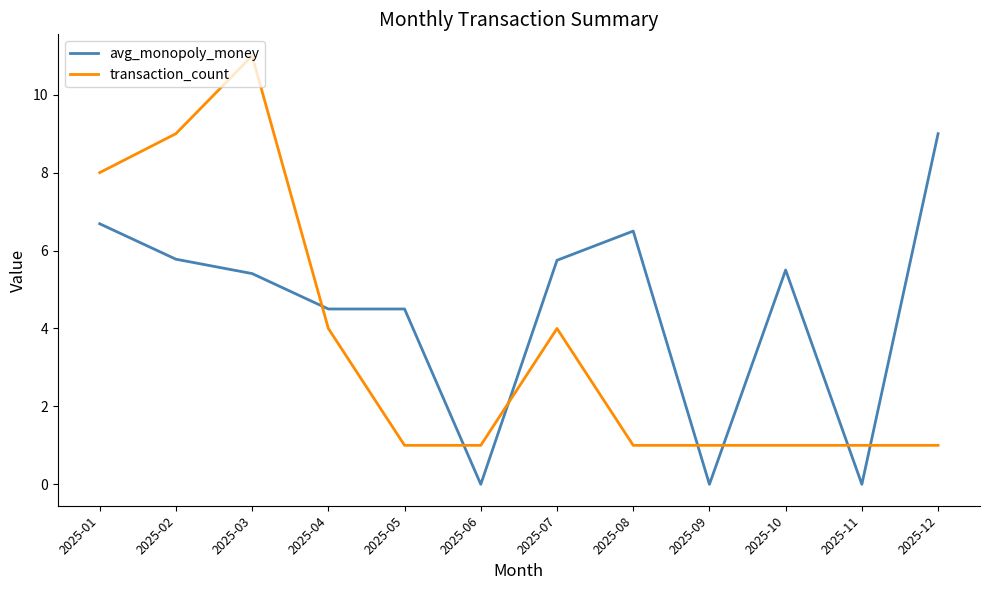

The avg_monopoly_money series shows 0.0 at 2025-09. True or false?

True